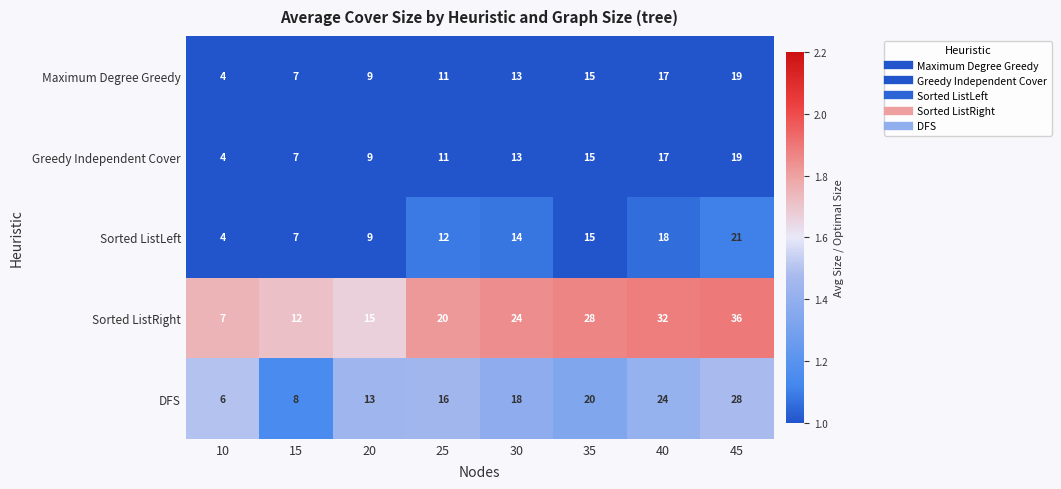

List the labels in order of DFS value, smallest first.

10, 15, 20, 25, 30, 35, 40, 45